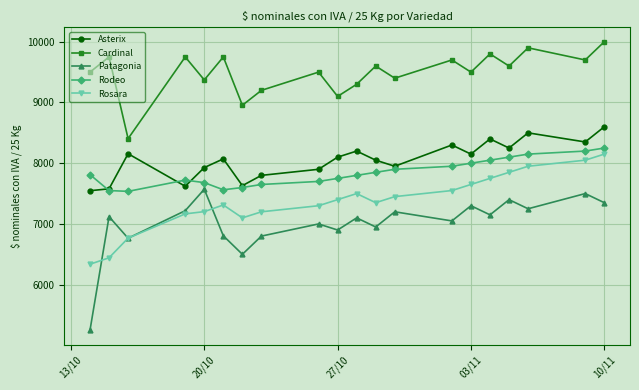

Which series has the largest total across all categories?

Cardinal